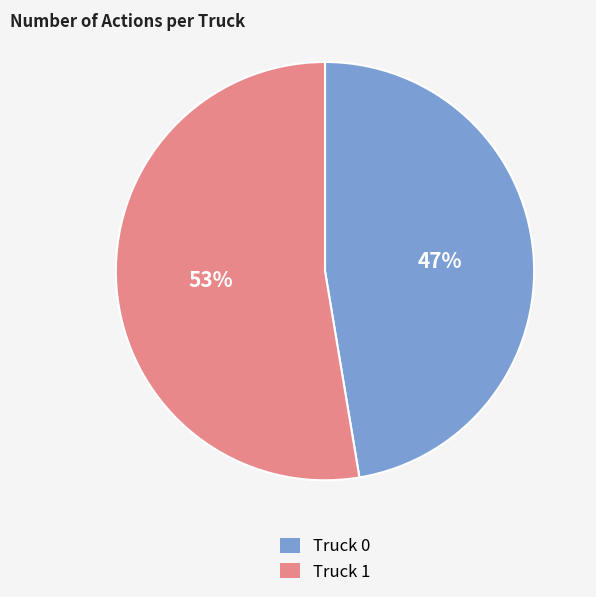

To the nearest percent, what percentage of the pie is Truck 0?

47%